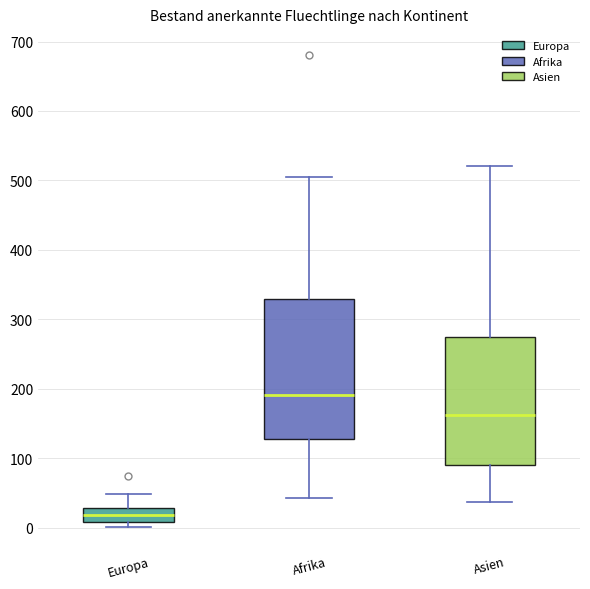

Where is the lower edge of the box for Europa on the y-axis? The values are not printed on the chart, so give them approximately, as read against the axis.

10